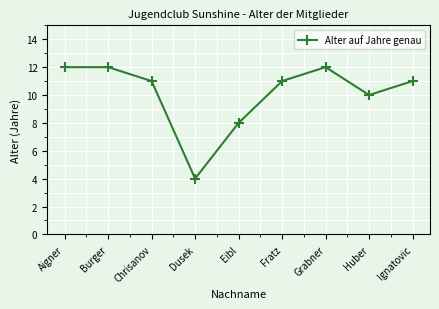

At which label is the value closest to 8?

Eibl